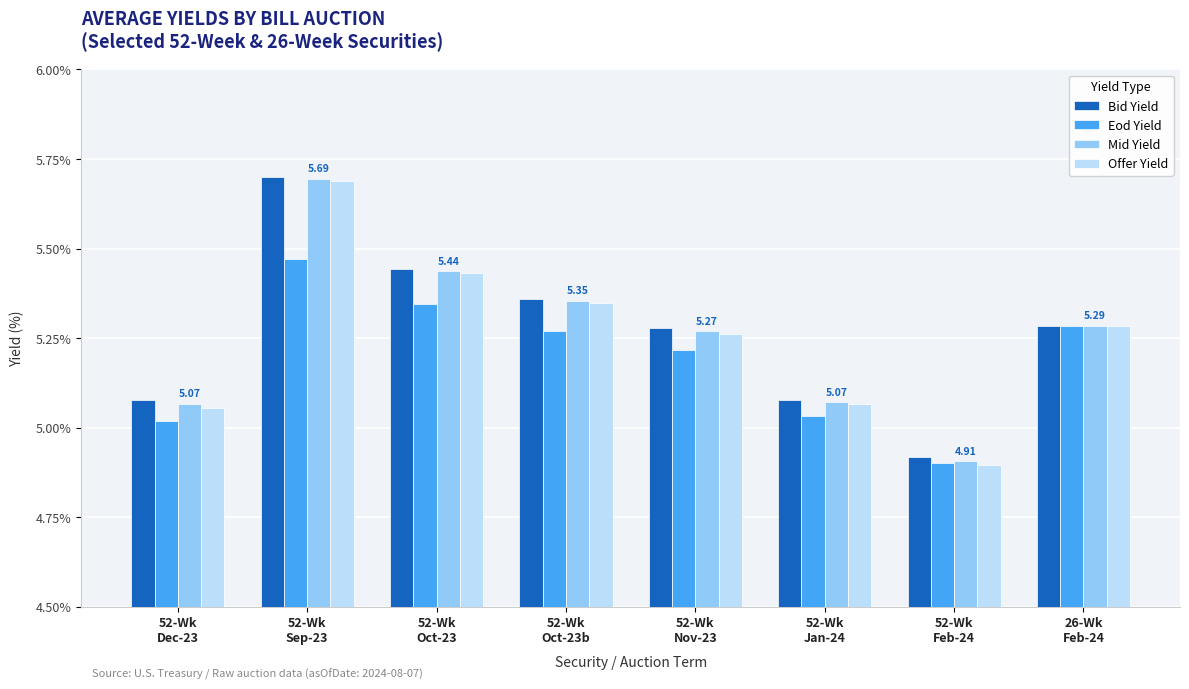

What is the label of the 6th bar from the left?

52-Wk
Jan-24